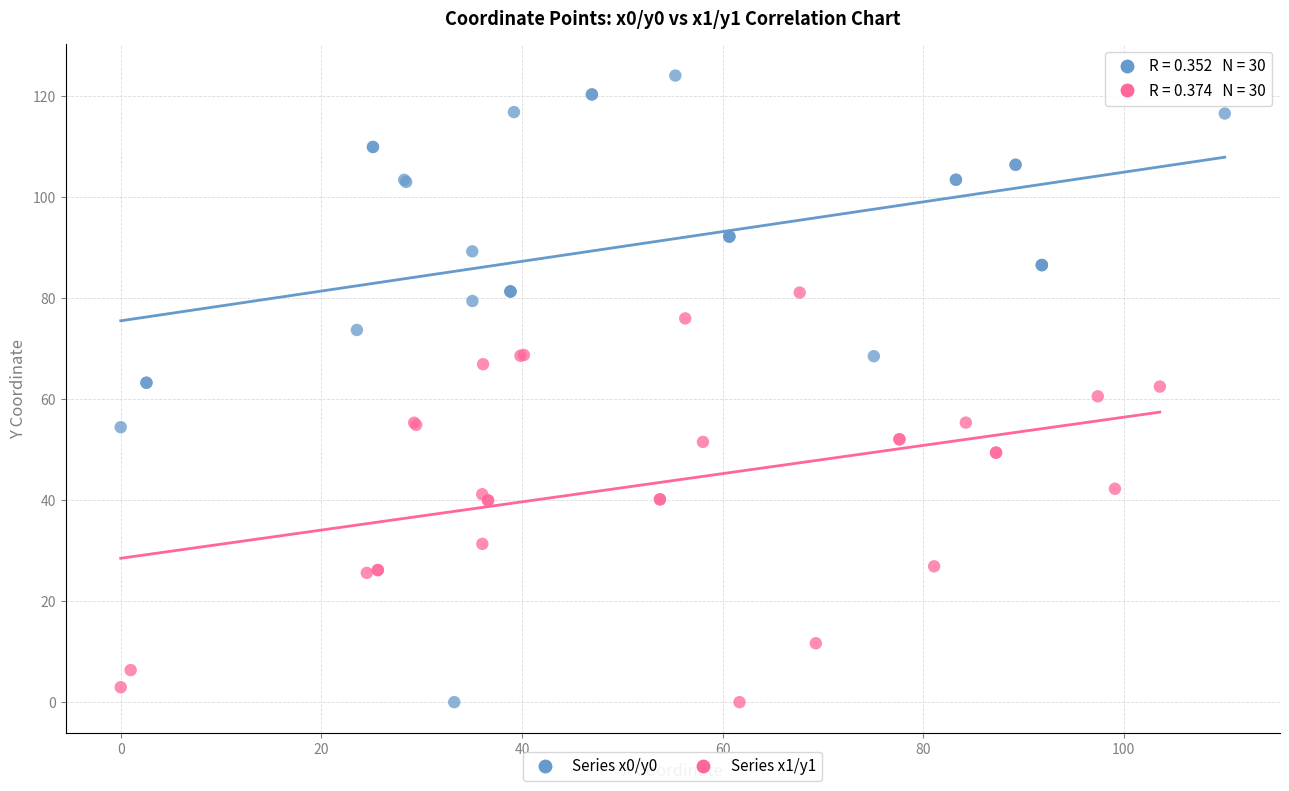

What are all the series names shown in the legend?

Series x0/y0, Series x1/y1